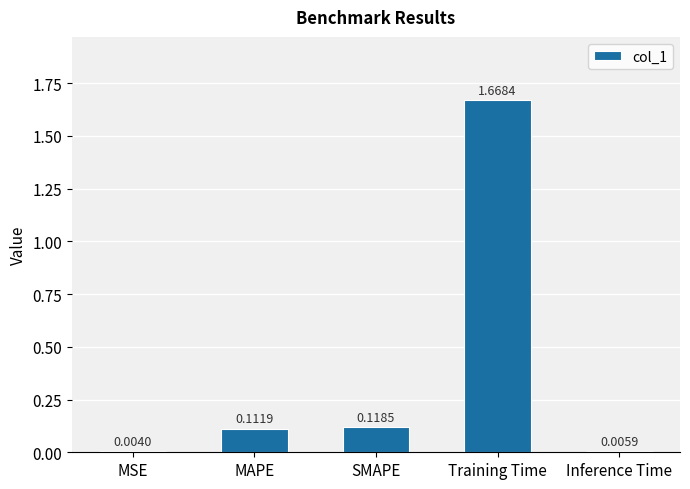

What is the sum of all values?

1.9